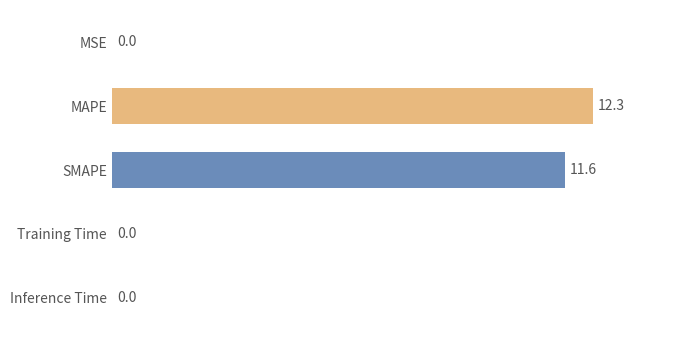

What is the greatest value displayed?

12.3